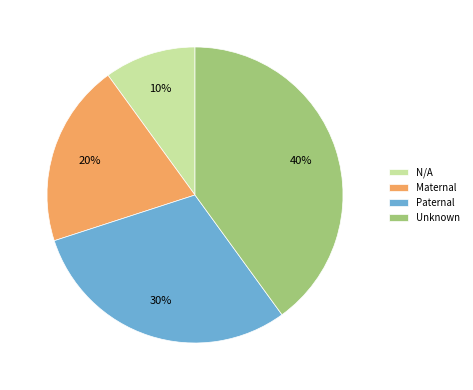

Is the sum of Maternal and Unknown greater than half?

Yes